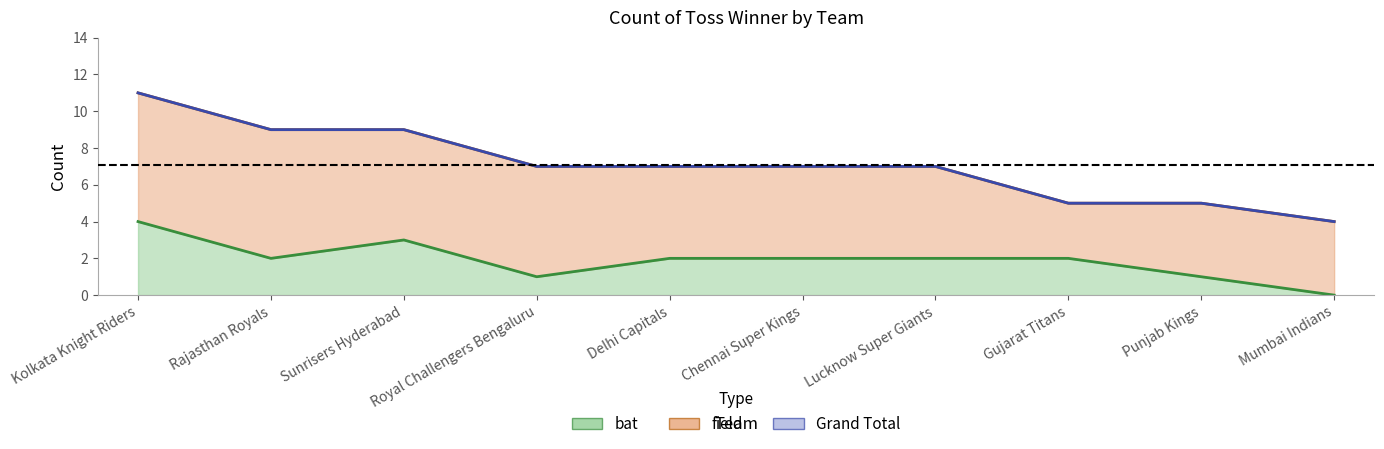

What position from the right is Chennai Super Kings?

5